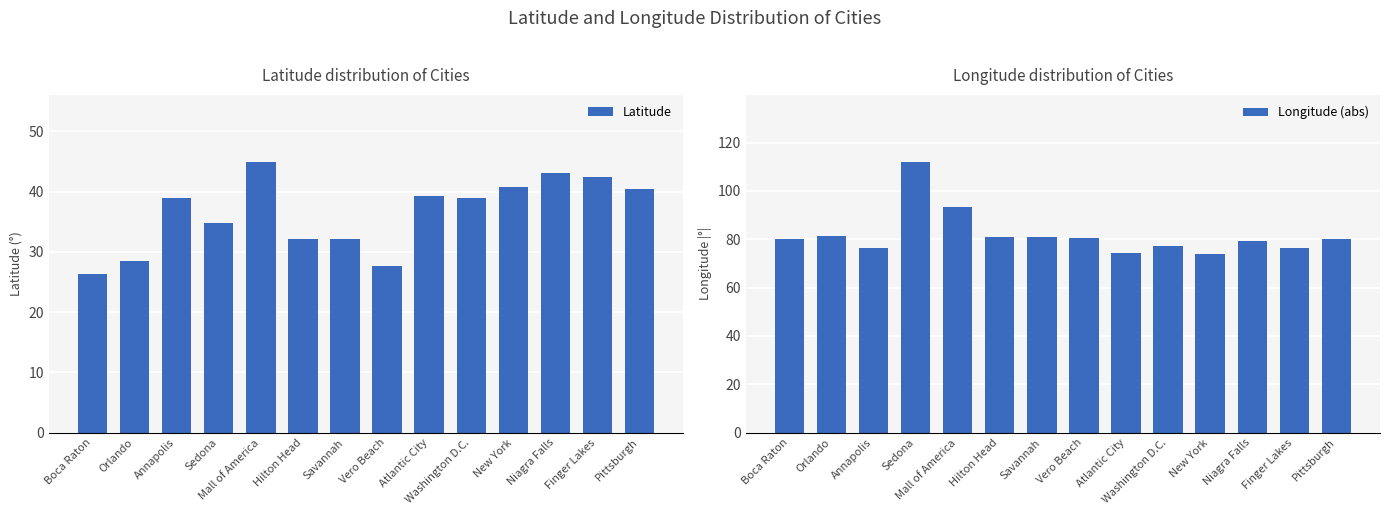

Read the Longitude (abs) value at New York.

74.0